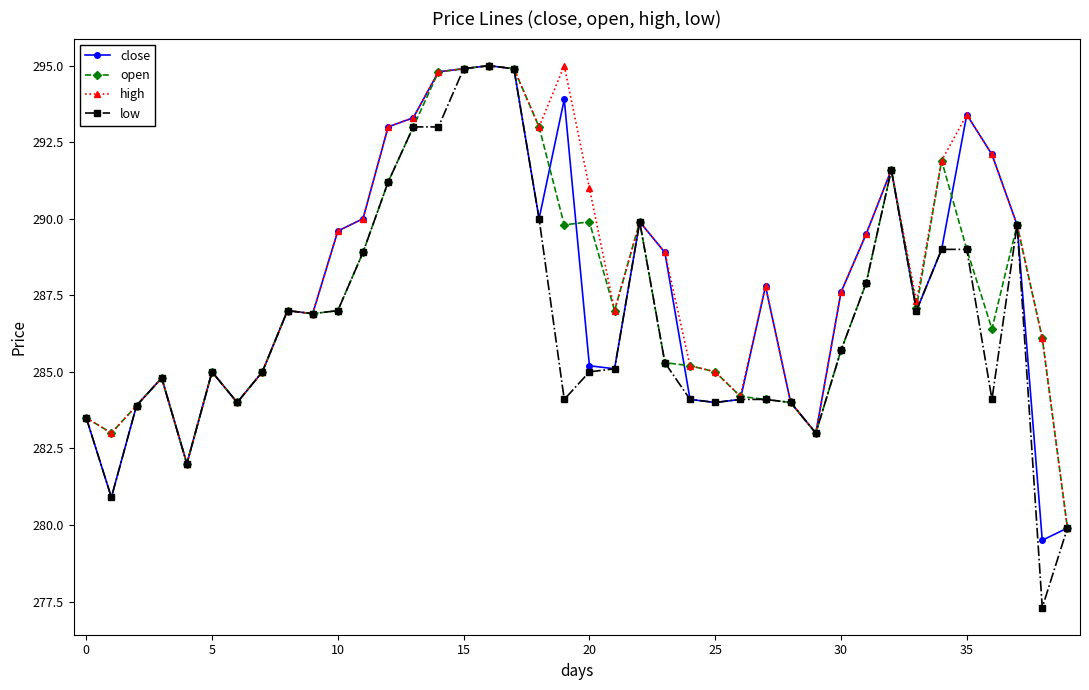

What is the minimum value shown in the chart?

277.3